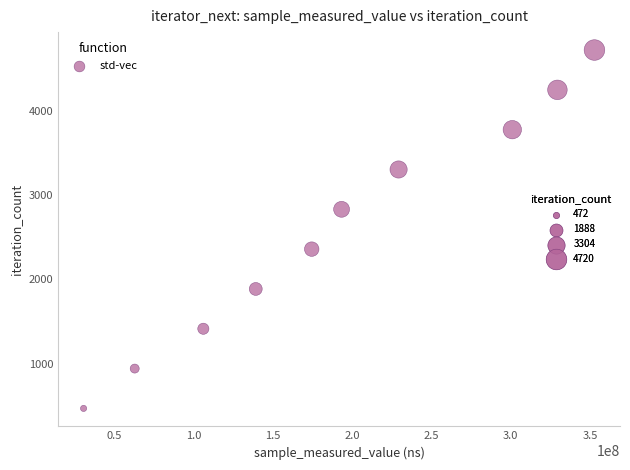

What is the average Y value?

2596